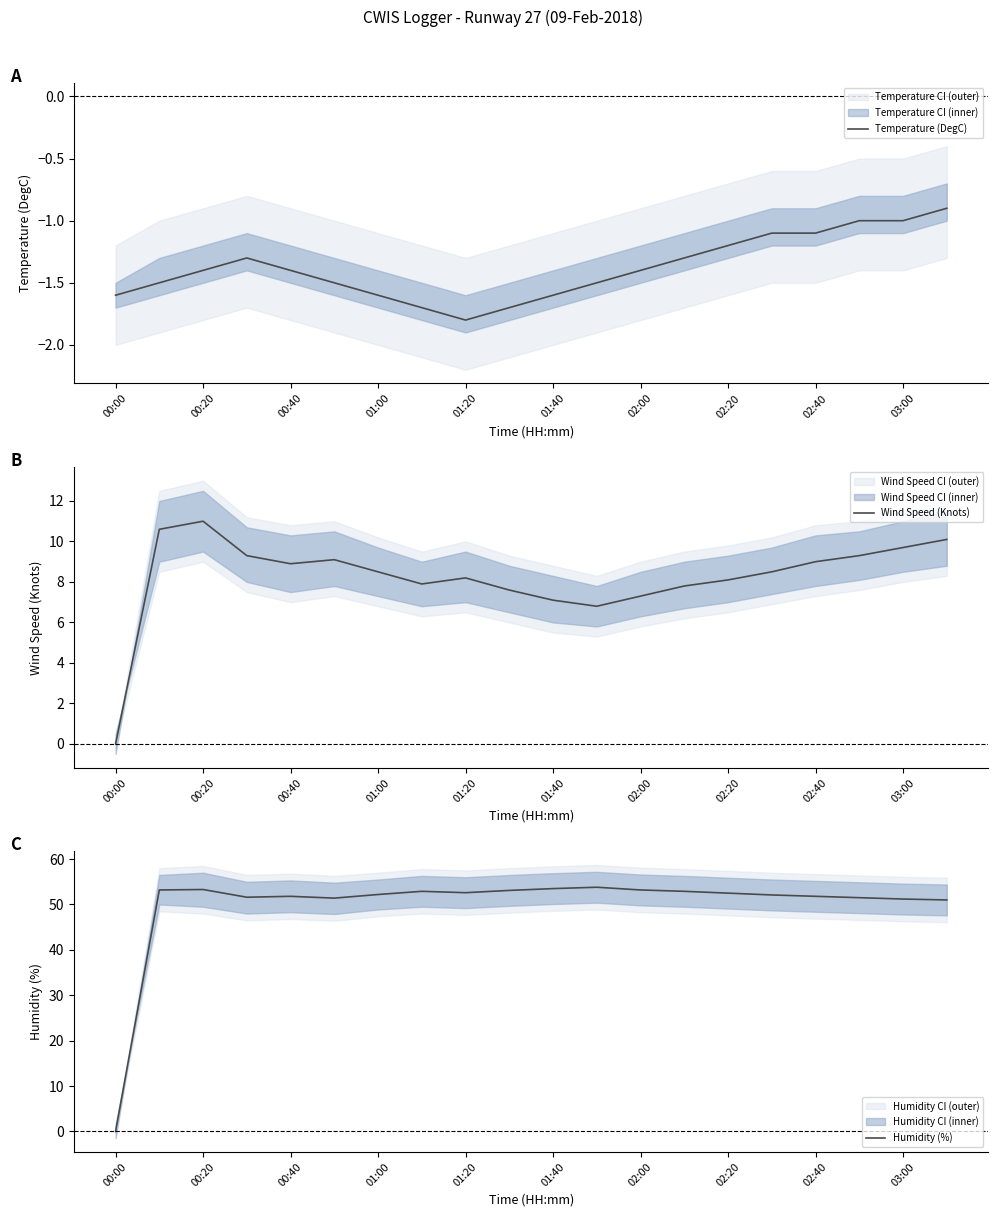

What is the difference between the maximum and second lowest values in the Temperature (DegC) series?

0.8